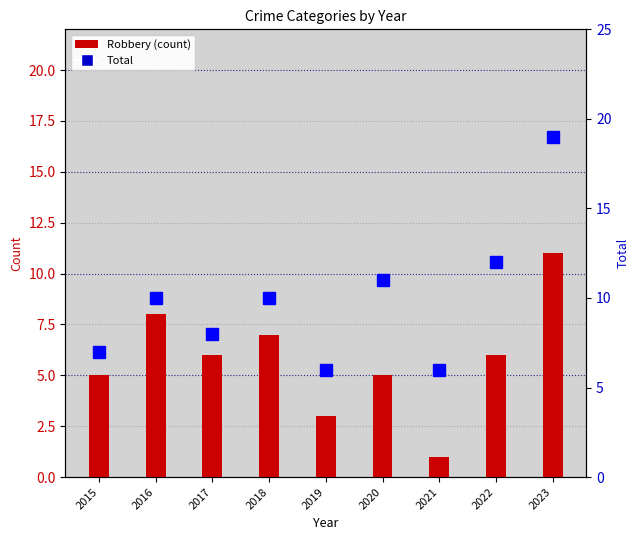

Is the value of Robbery (count) at 2018 greater than the value of Total at 2020?

No